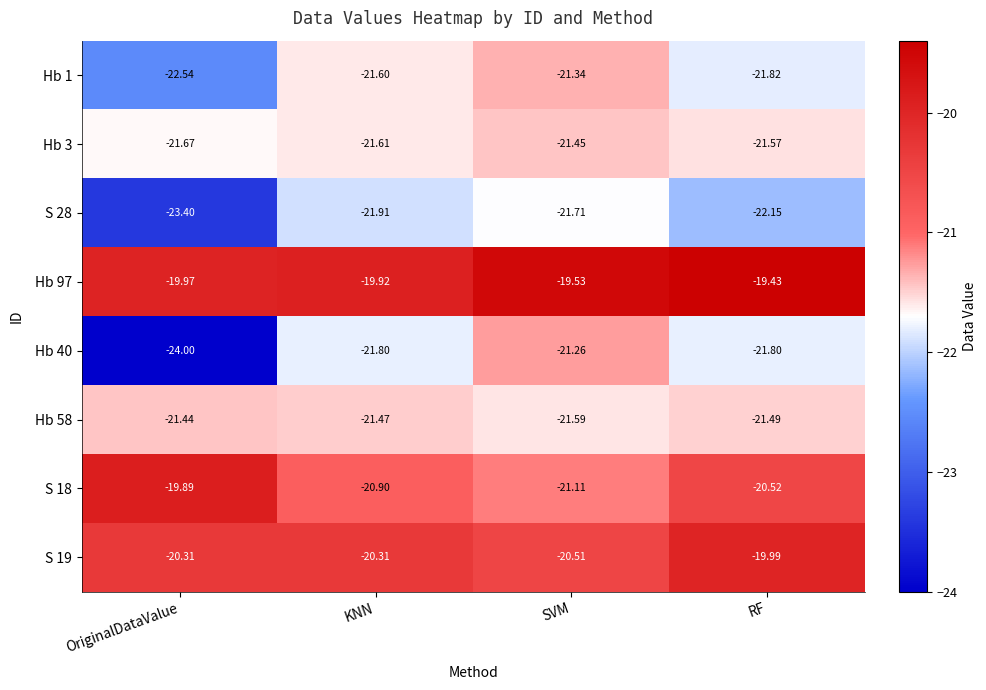

Between KNN and SVM, which series saw the biggest shift?

Hb 40